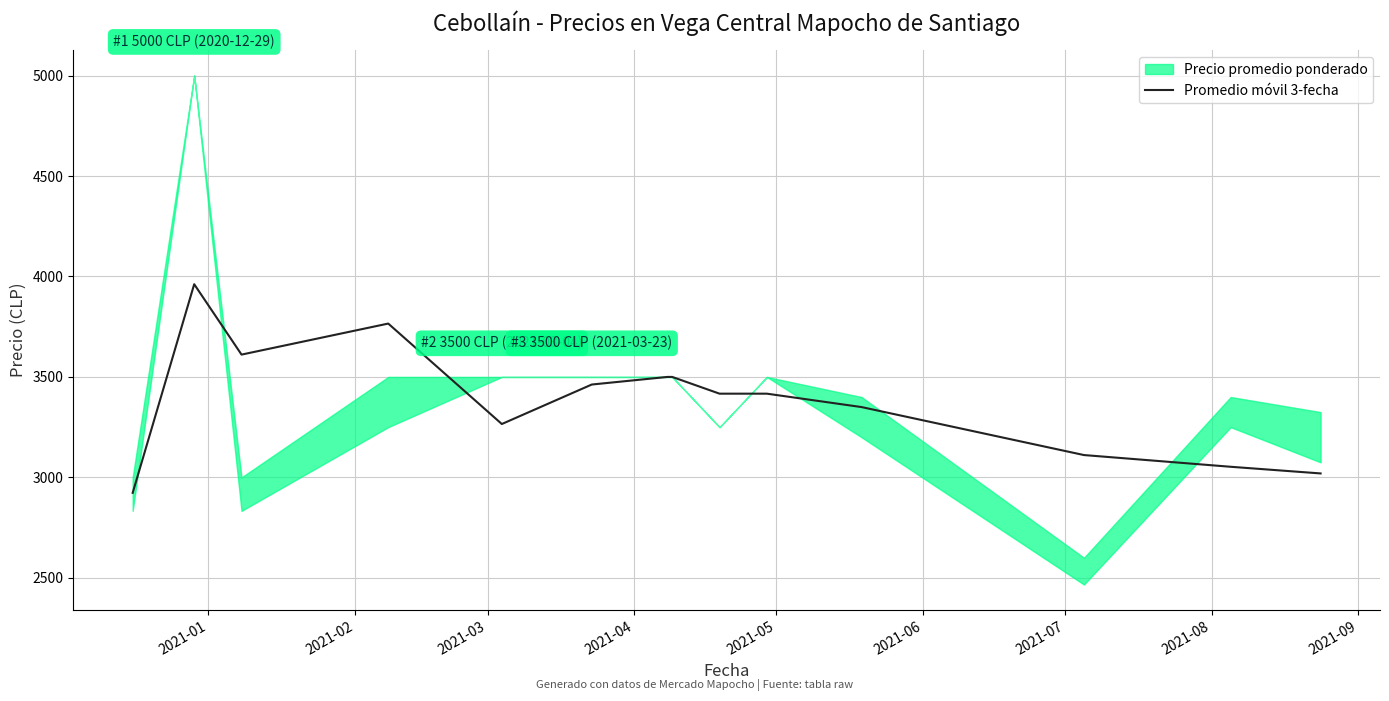

What is the highest value of the Promedio móvil 3-fecha series?

3961.5